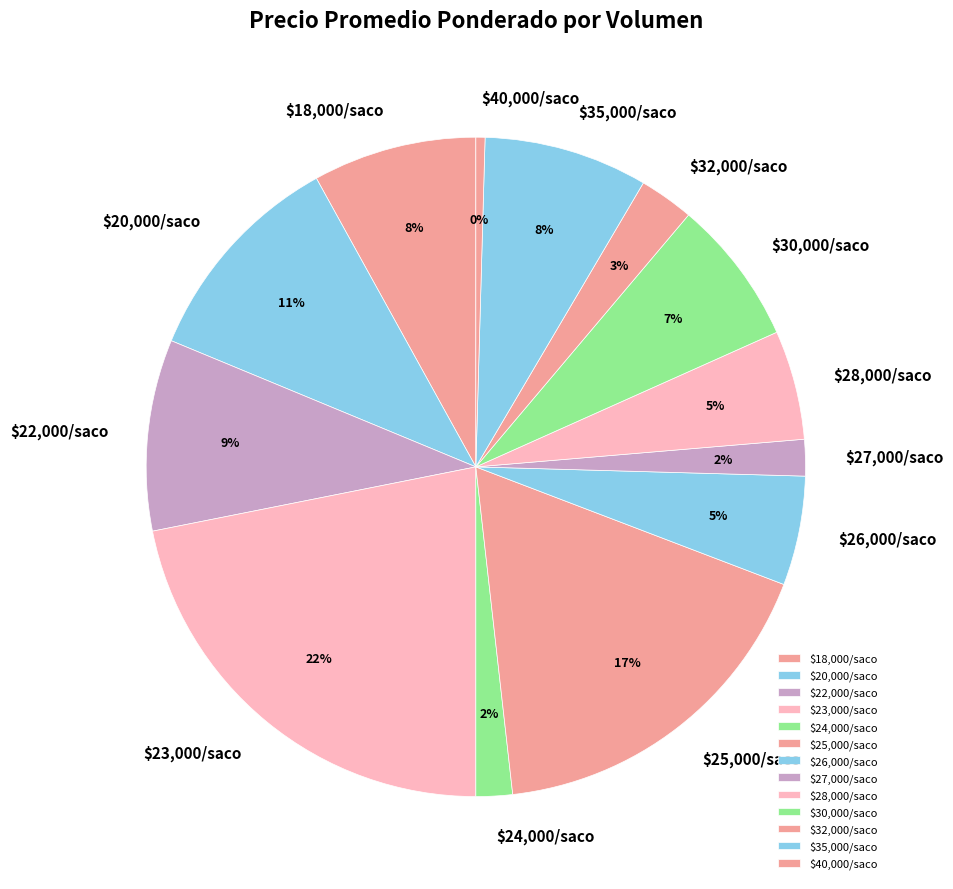

Count the number of slices in the pie.

13